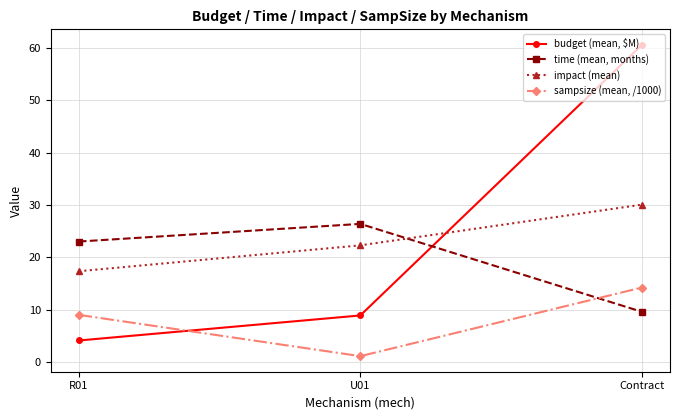

Reading left to right, transcribe all the data shown in this chart.

budget (mean, $M): R01=4.1	U01=8.9	Contract=60.6
time (mean, months): R01=23.0	U01=26.4	Contract=9.6
impact (mean): R01=17.3	U01=22.3	Contract=30.1
sampsize (mean, /1000): R01=9.0	U01=1.1	Contract=14.2